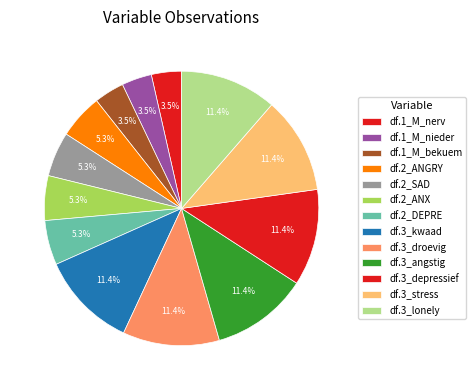

Does any single category account for the majority?

No